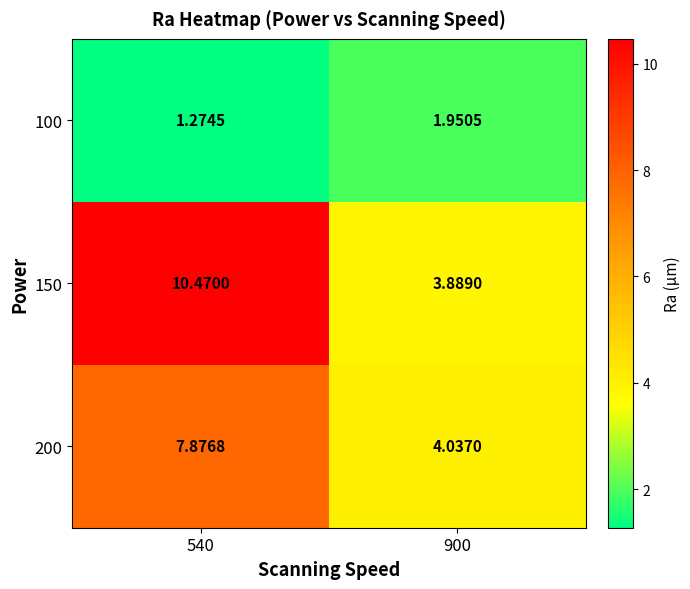

Is the value of 100 at 900 greater than the value of 150 at 900?

No